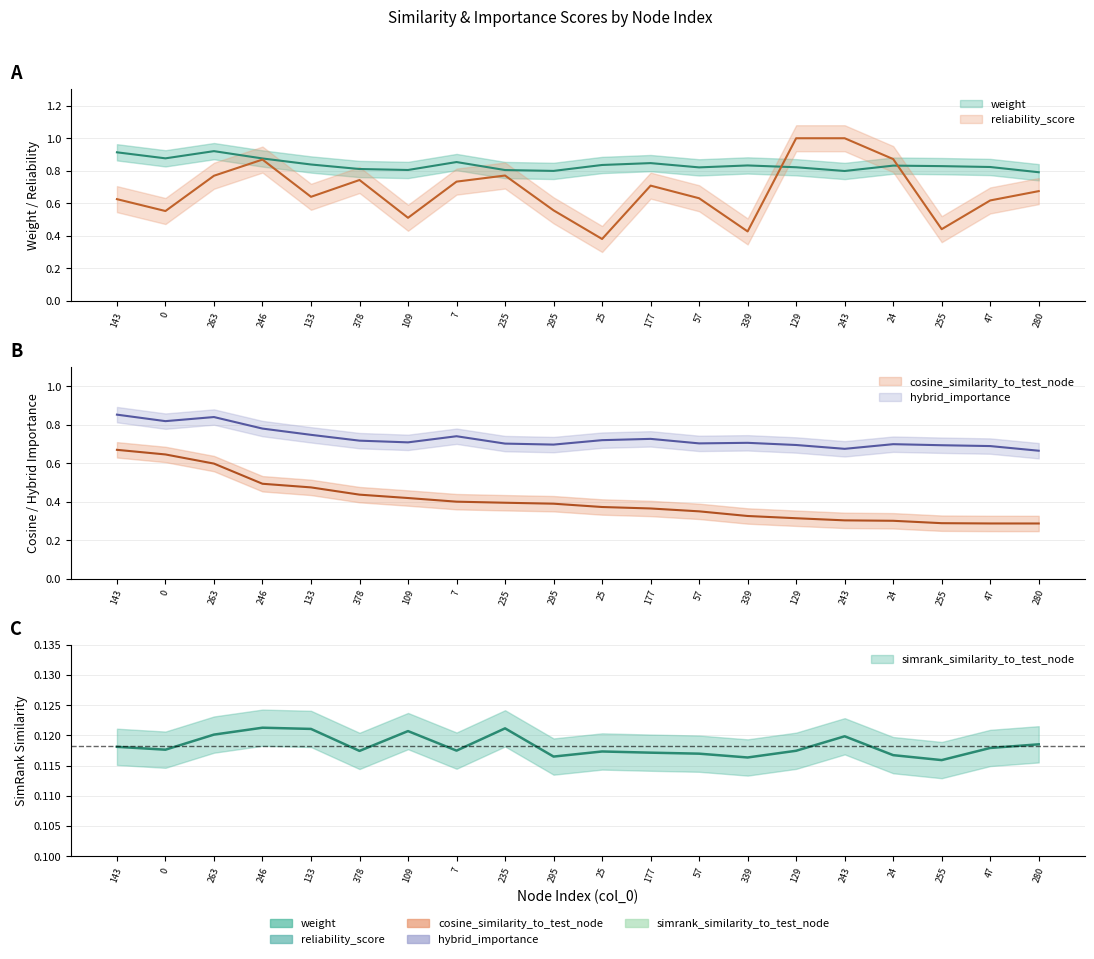

What position from the right is 177?

9